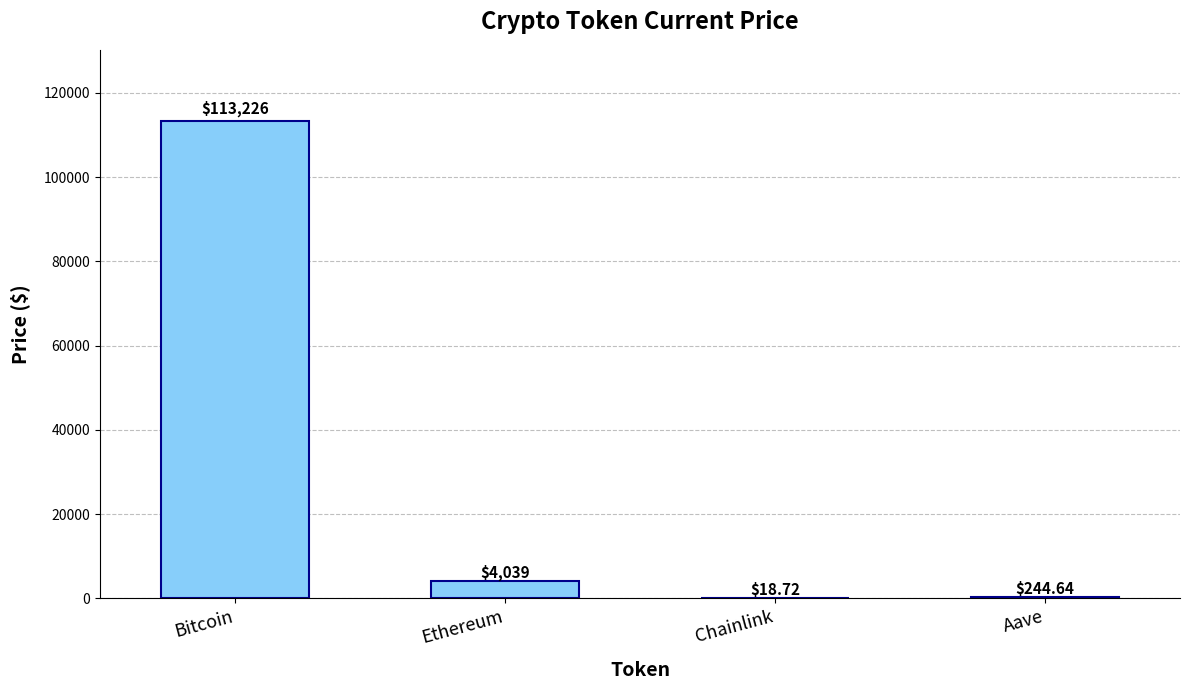

What value does the data have at Bitcoin?

113226.0